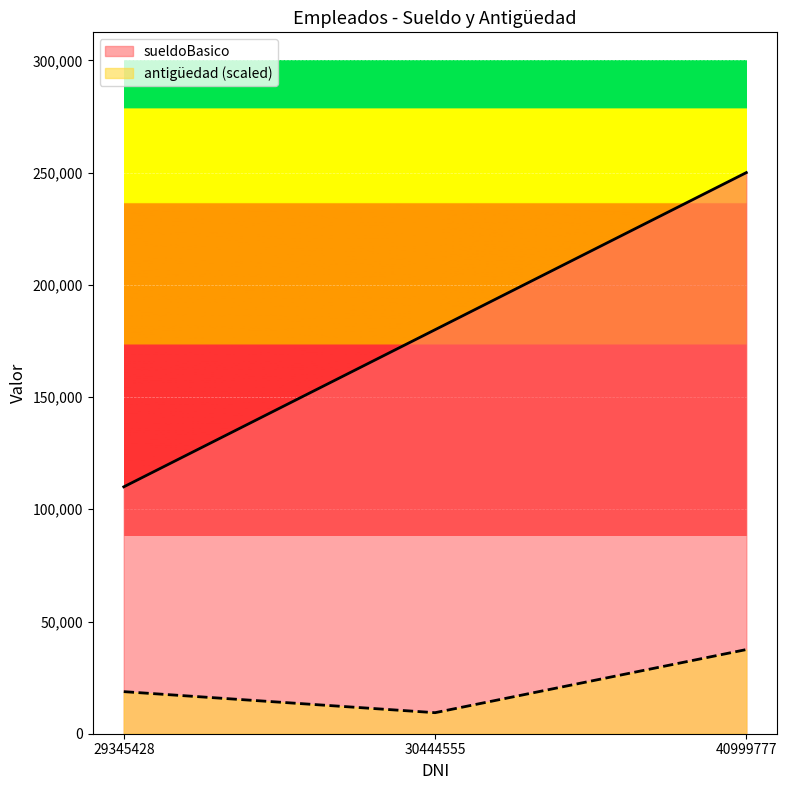

What is the average value of the sueldoBasico series?

180000